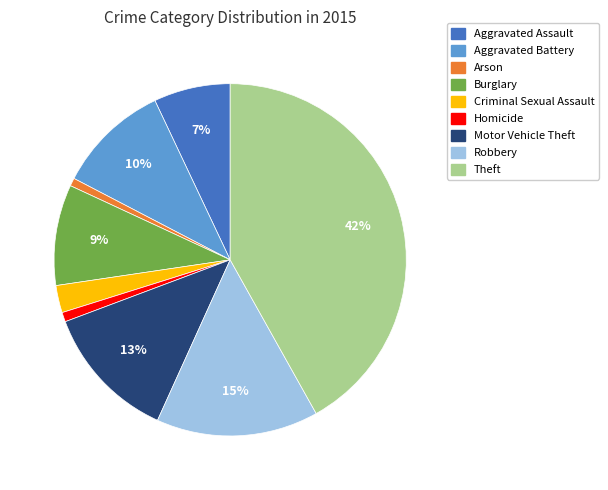

To the nearest percent, what is the average slice percentage?

11%